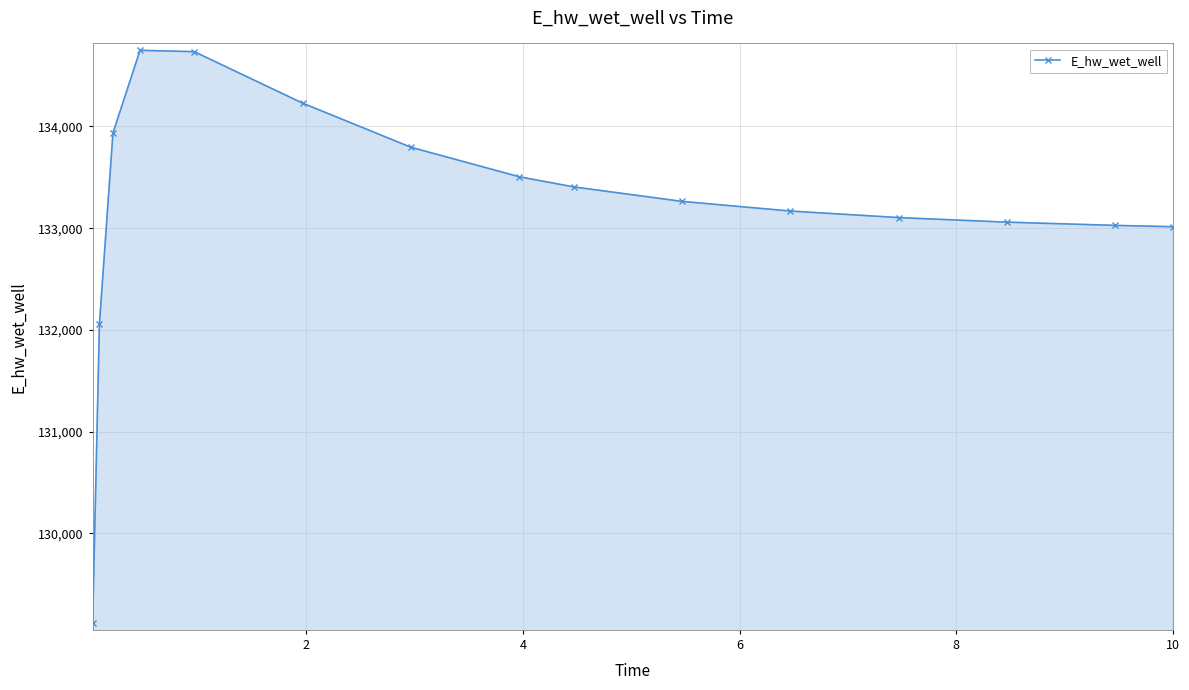

What is the value of the 12th point from the left?

133103.8